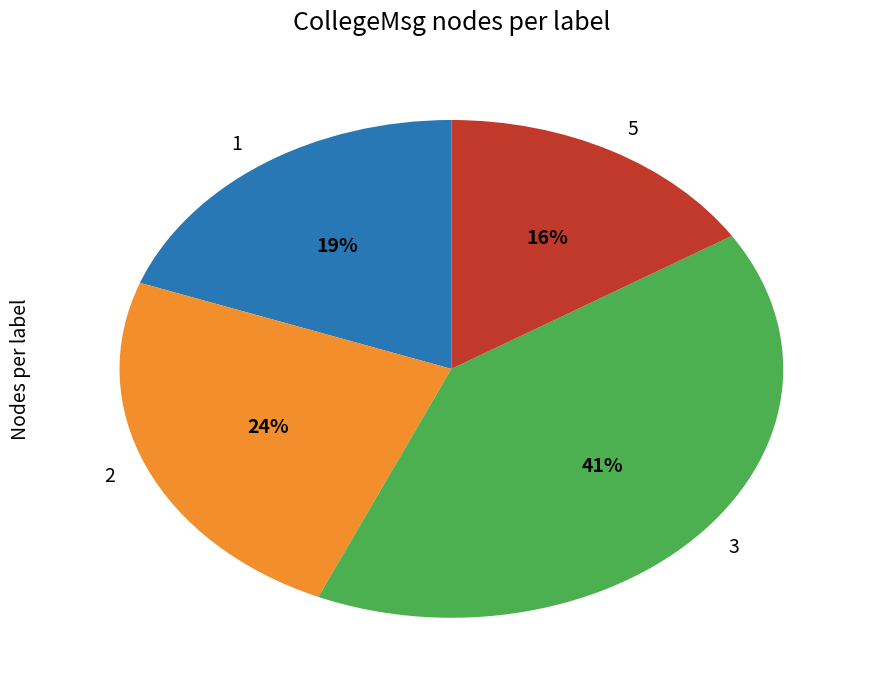

True or false: 2 accounts for 30% of the total.

False